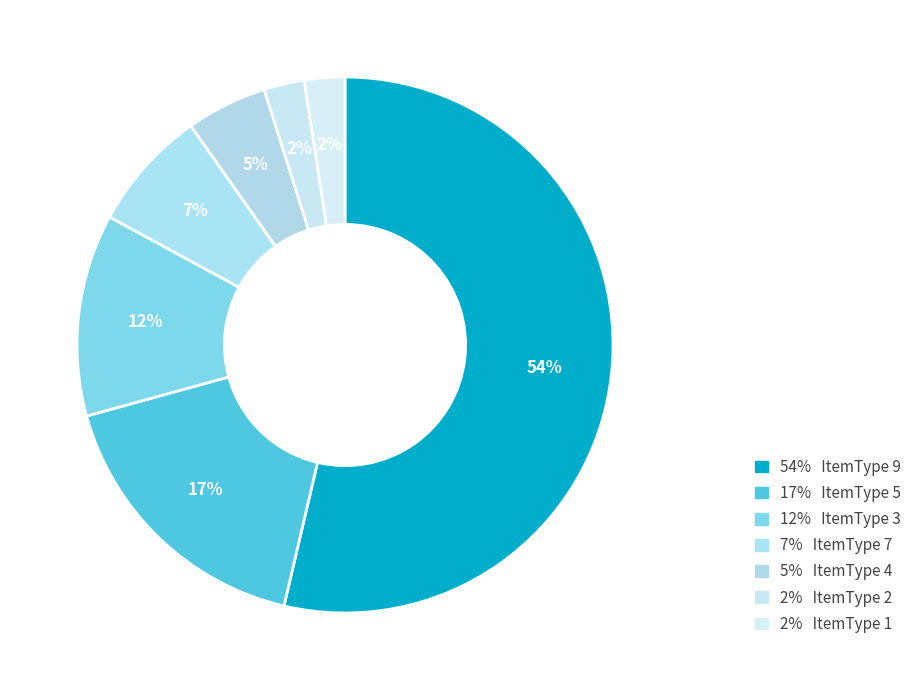

What is the smallest slice in the pie chart?

Type 1